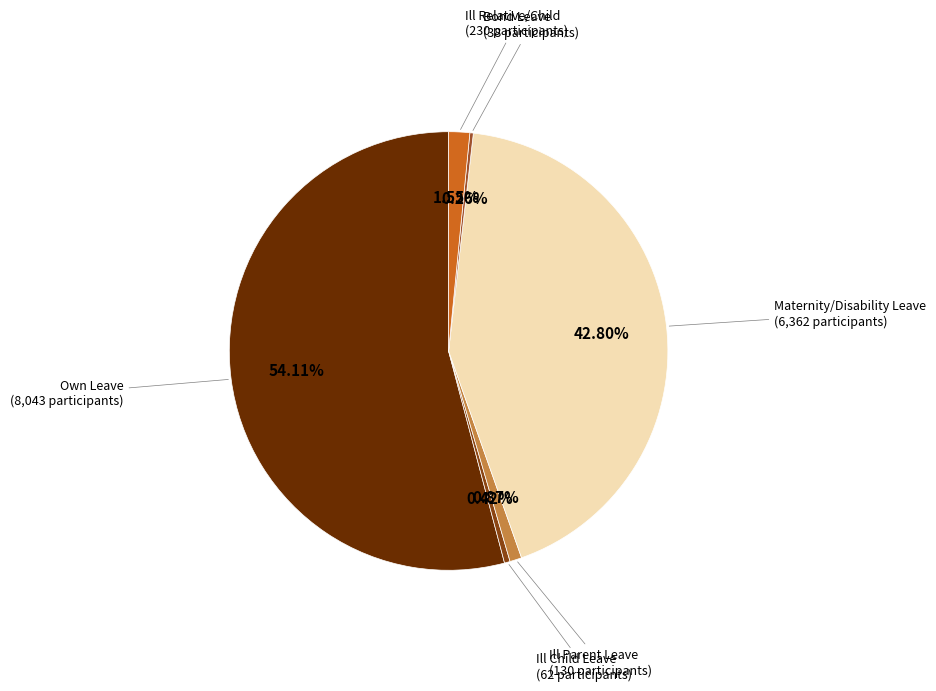

To the nearest percent, what is the difference between the largest and smallest slice percentages?

54%